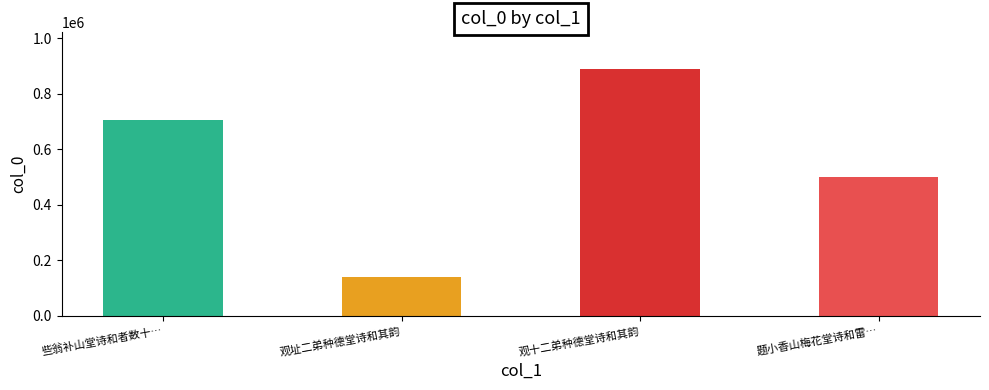

What is the value of the 1st bar from the left?

706273